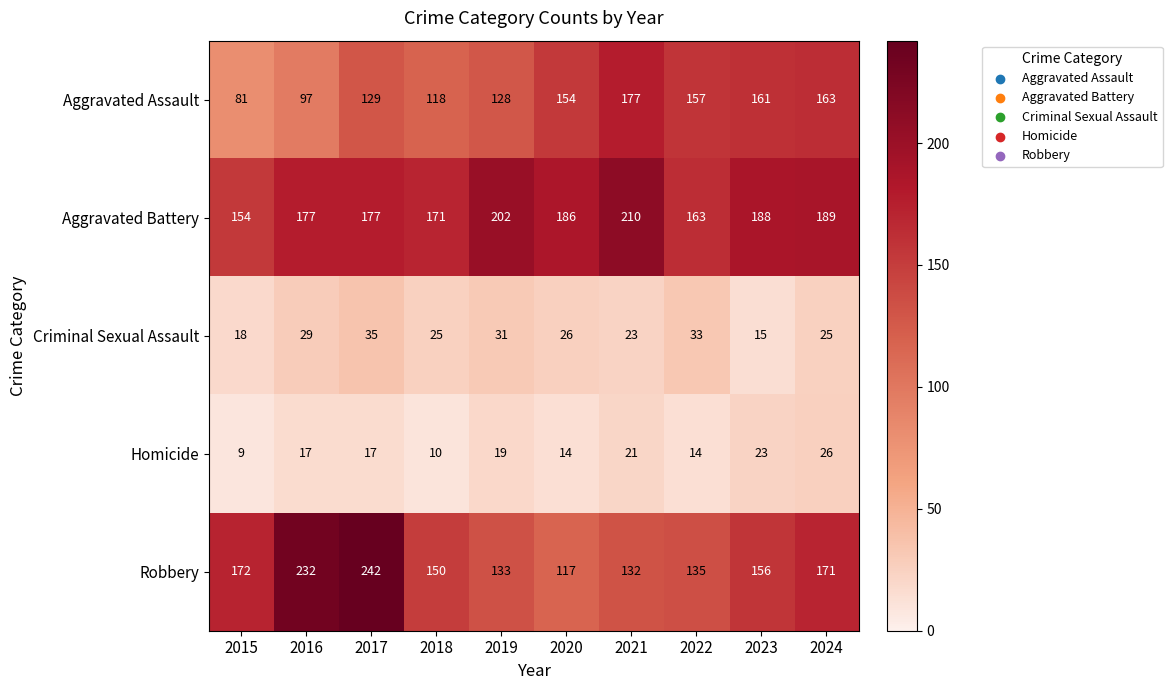

What is the maximum value shown in the chart?

242